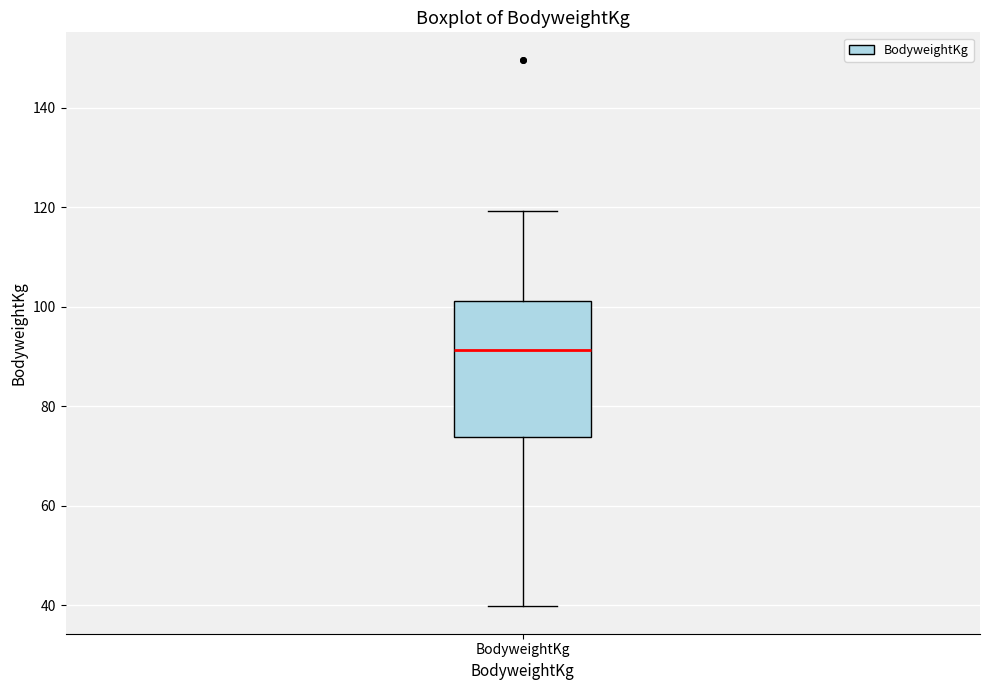

Read this box plot against the y-axis: the position of the median line, the range covered by the box, and the ends of both whiskers. The values are not printed on the chart, so give them approximately, as read against the axis.

median 92, box 74 to 102, whiskers 40 to 120